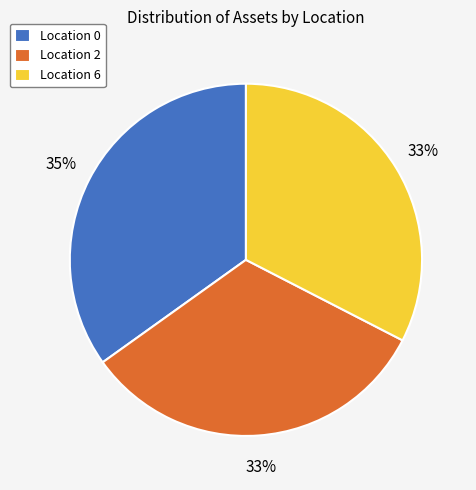

Combined, do Location 2 and Location 0 account for over 50%?

Yes